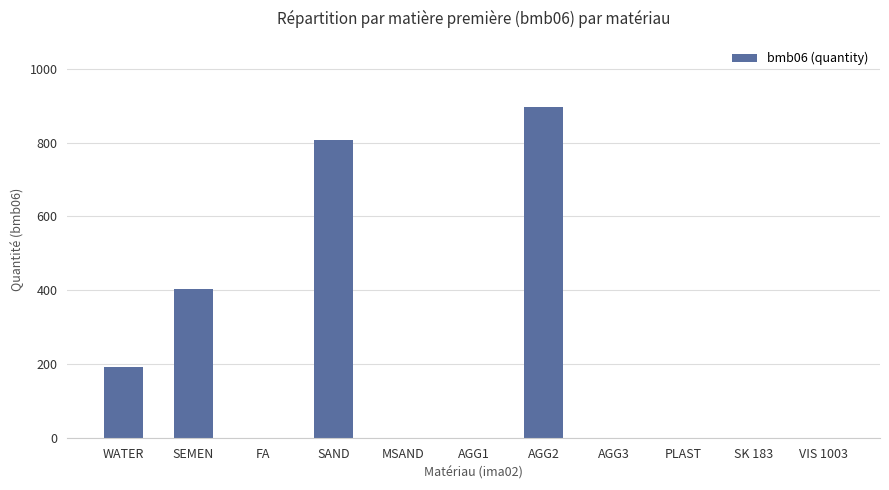

Are the bars horizontal?

No